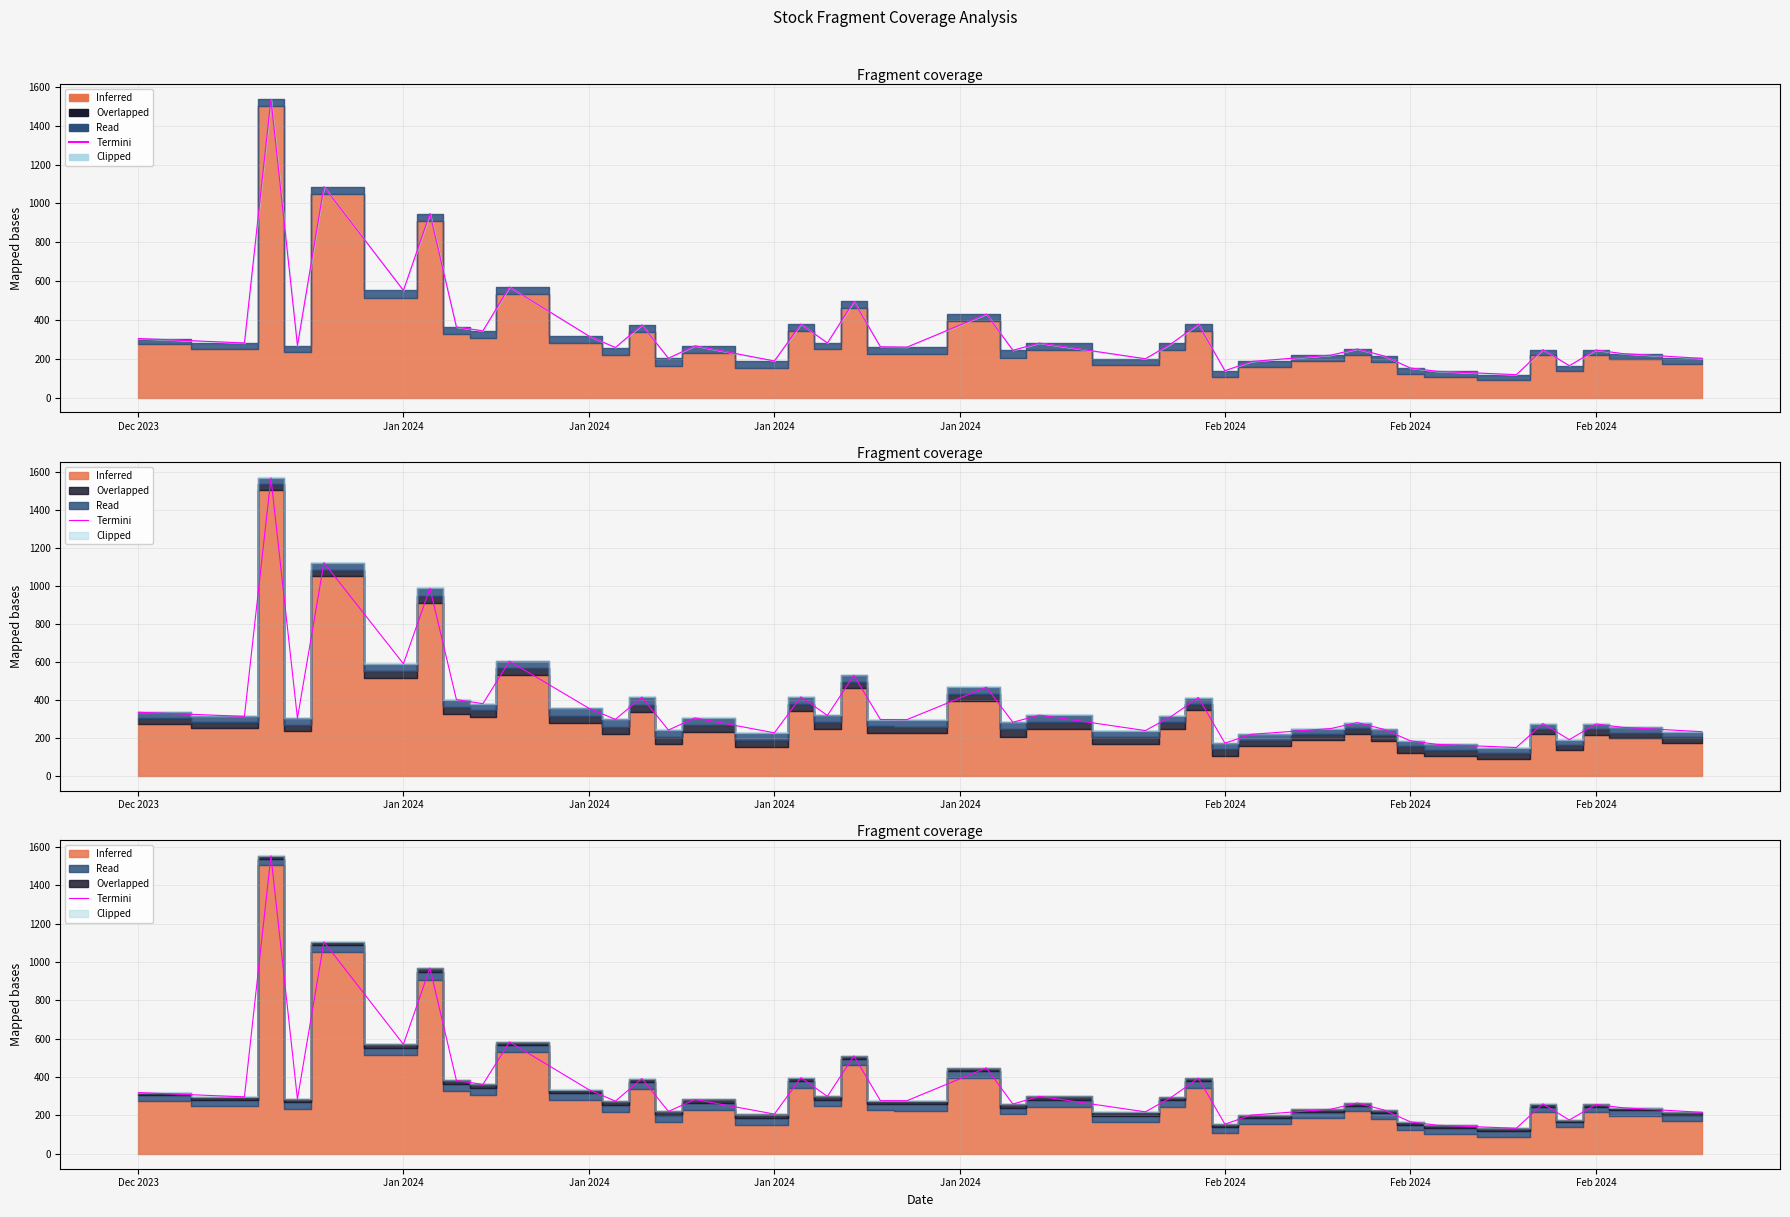

Reading left to right, list all the values displayed in this chart.

319.0	296.8	1553.0	285.1	1104.3	570.6	967.9	382.0	361.5	582.9	333.9	274.3	392.2	220.7	283.1	207.0	396.7	299.2	510.1	277.0	276.7	447.6	259.1	299.5	218.5	296.6	394.0	154.4	201.7	232.4	264.8	228.6	166.7	149.0	133.0	260.2	175.9	257.2	240.0	215.9